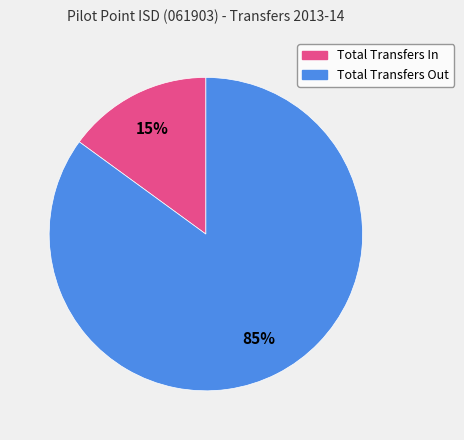

Between Total Transfers Out and Total Transfers In, which is larger?

Total Transfers Out